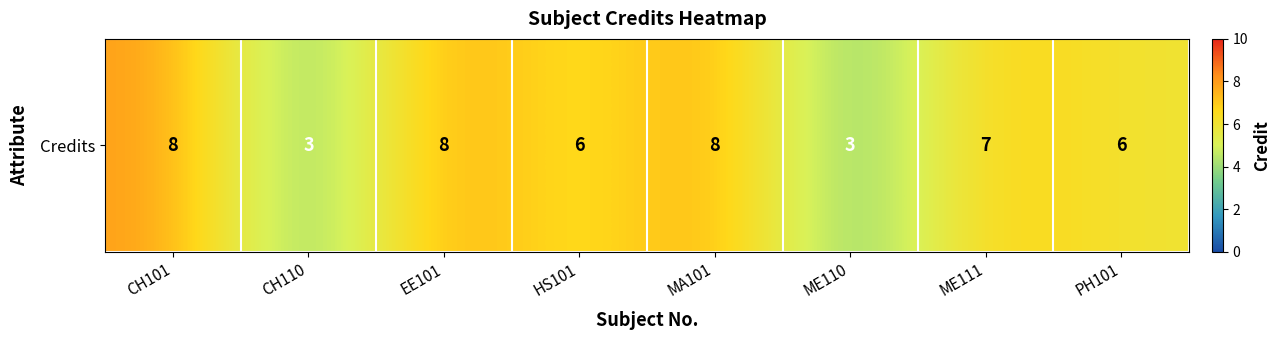

How many categories are shown in the chart?

8